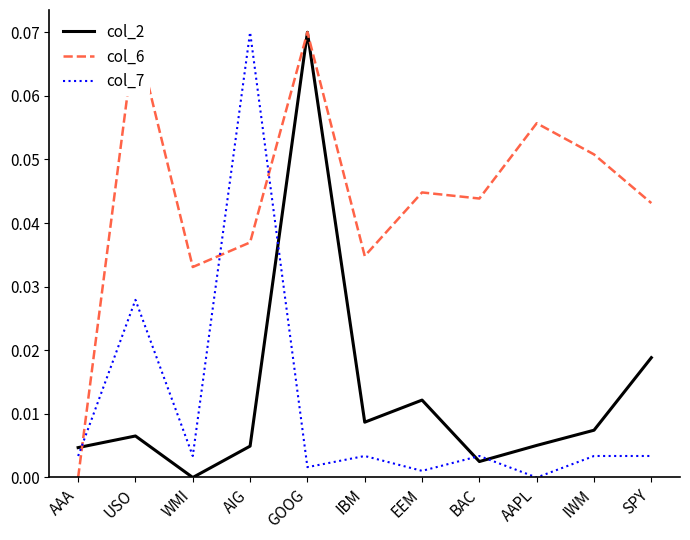

How many lines are shown in the chart?

3